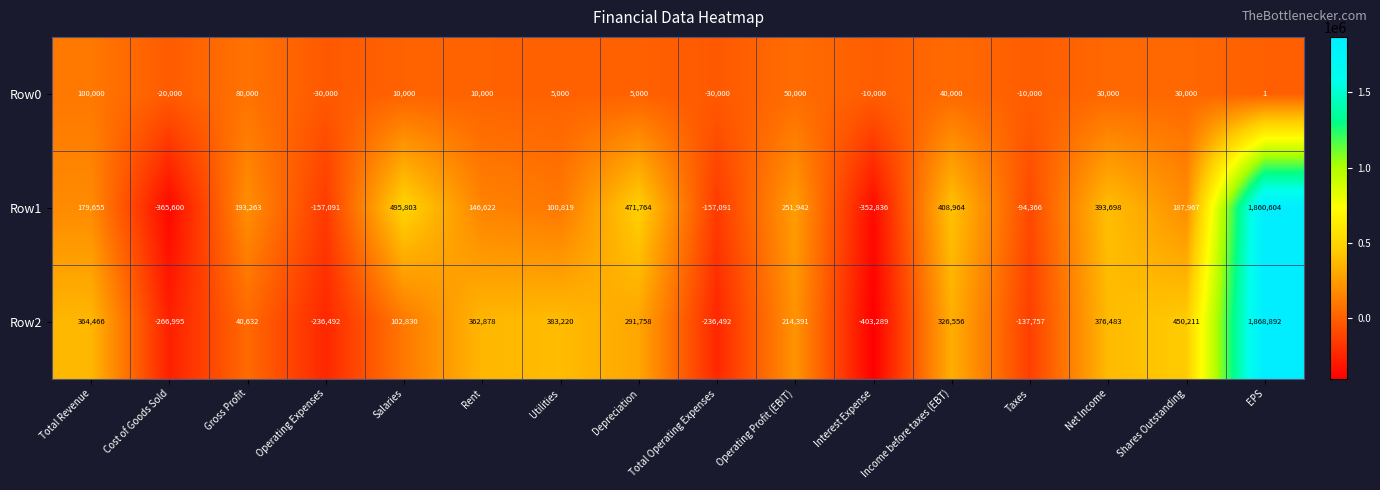

What is the greatest value displayed?

1868892